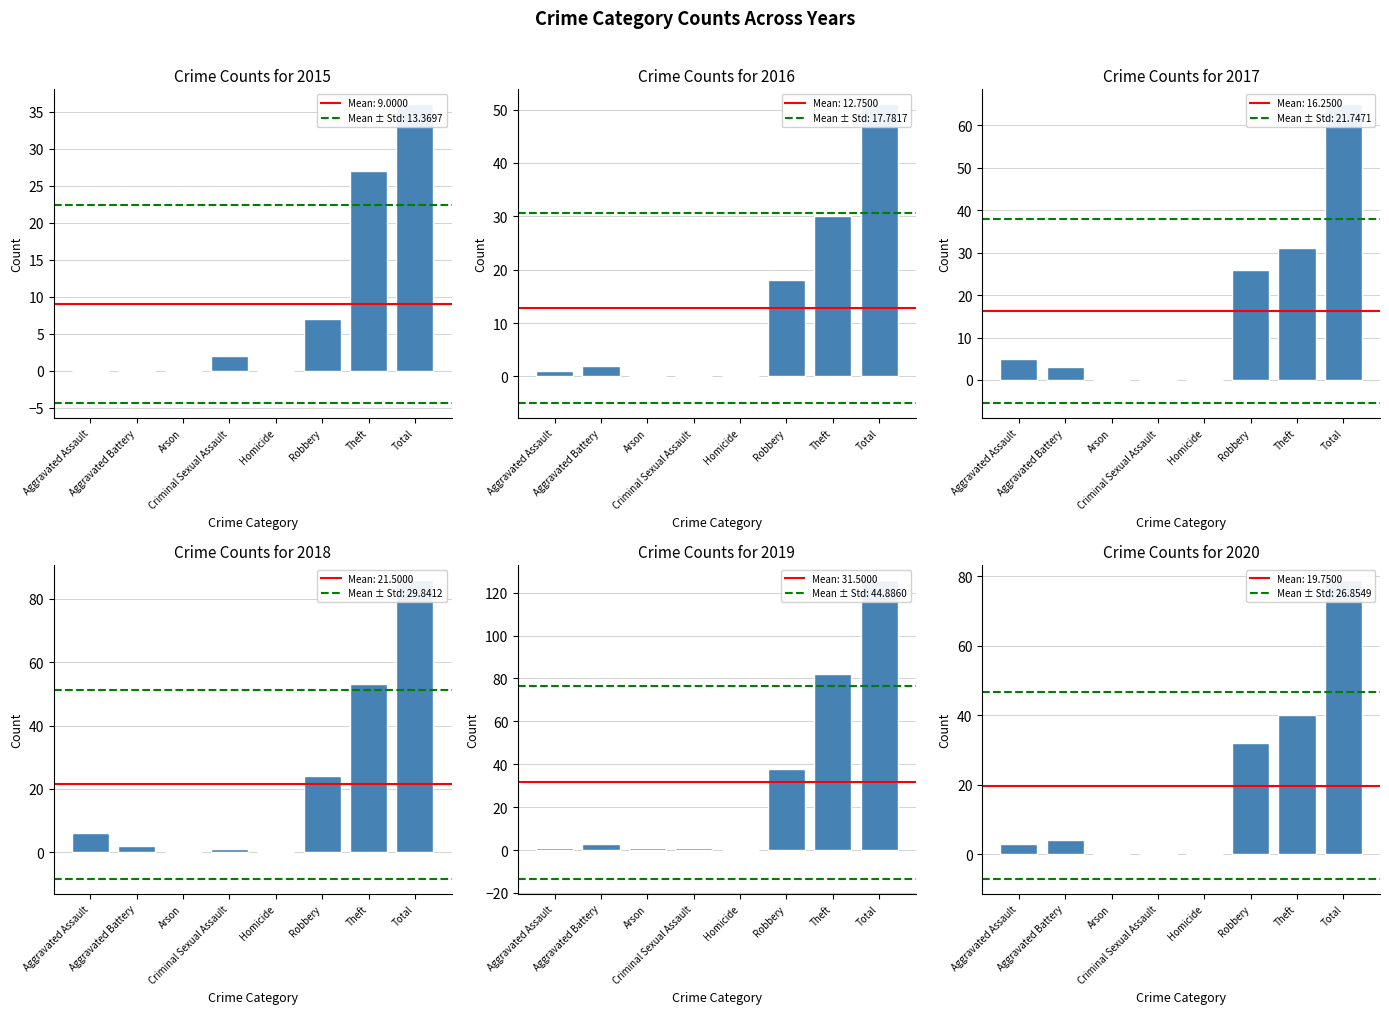

Reading left to right, extract all data points from this chart.

2015: 0	0	0	2	0	7	27	36
2016: 1	2	0	0	0	18	30	51
2017: 5	3	0	0	0	26	31	65
2018: 6	2	0	1	0	24	53	86
2019: 1	3	1	1	0	38	82	126
2020: 3	4	0	0	0	32	40	79